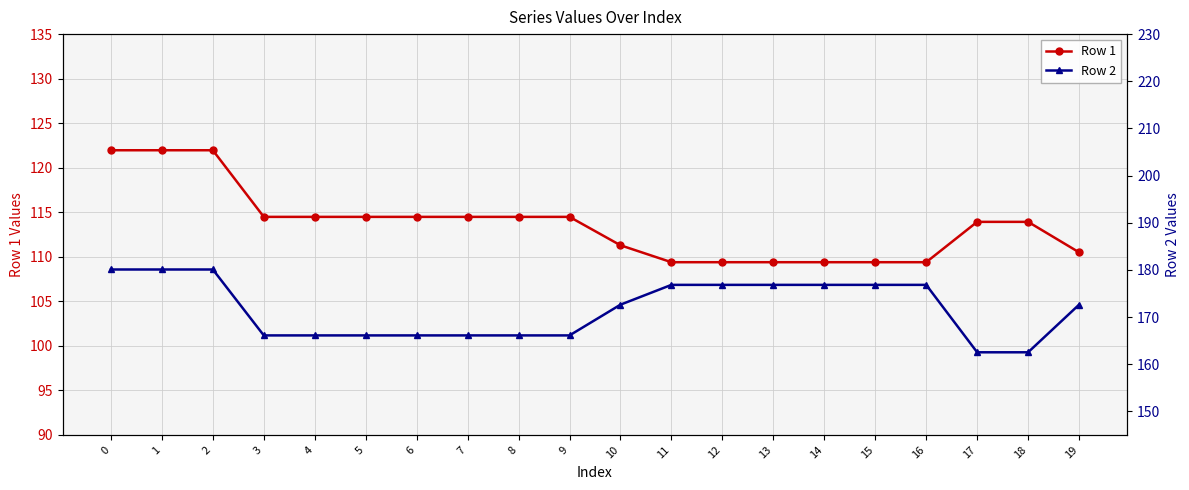

True or false: Row 2 has a value of 180.1 at 0.

True